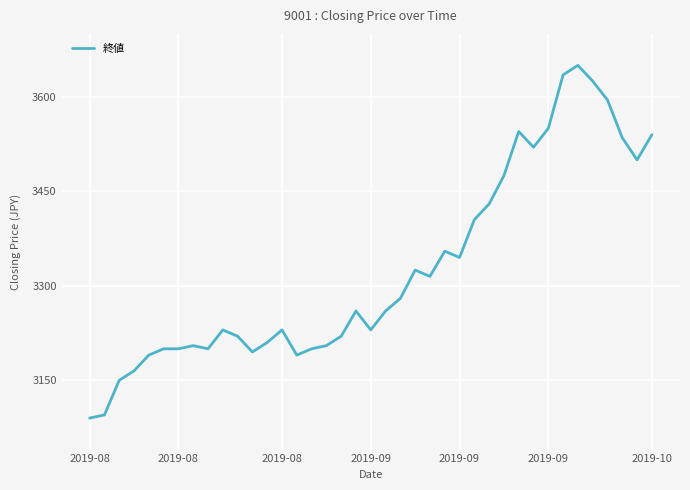

Count the number of categories in the chart.

39